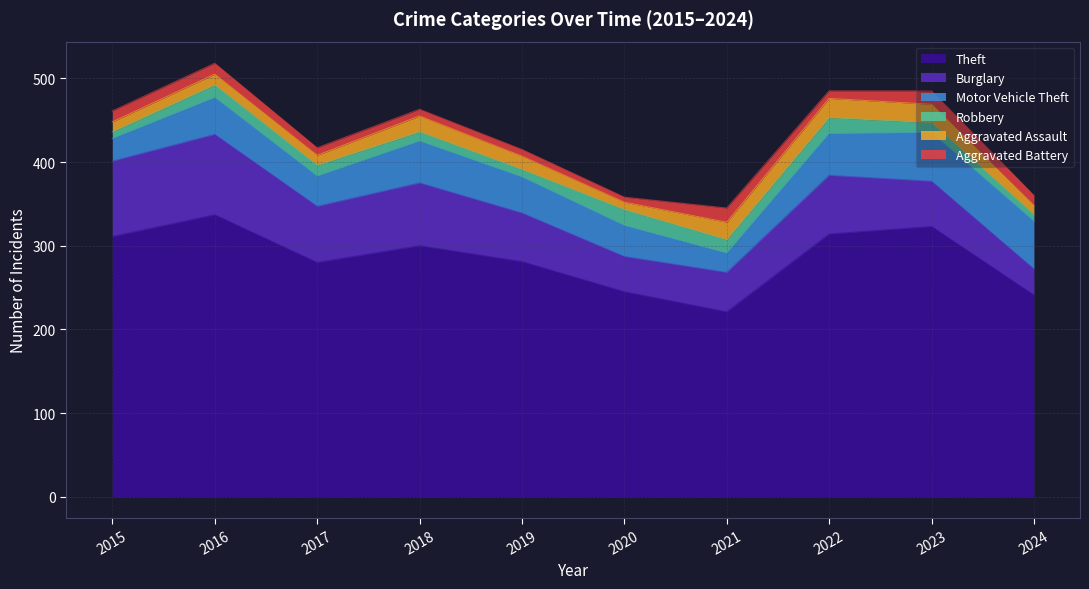

Which label corresponds to the largest value in the chart?

2016